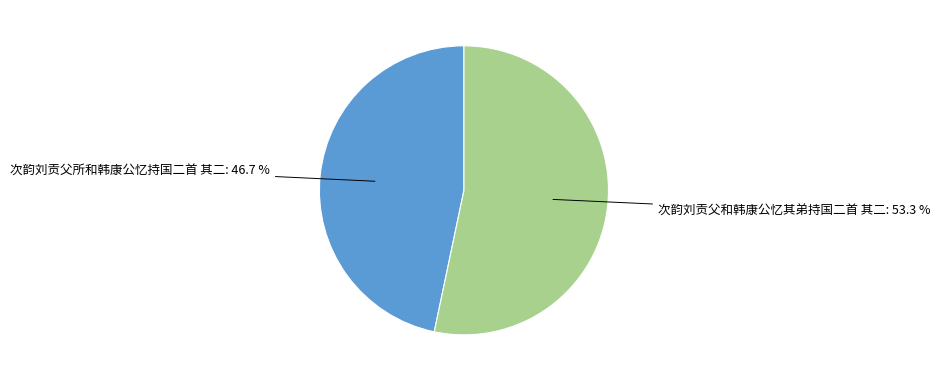

Does any single category account for the majority?

Yes